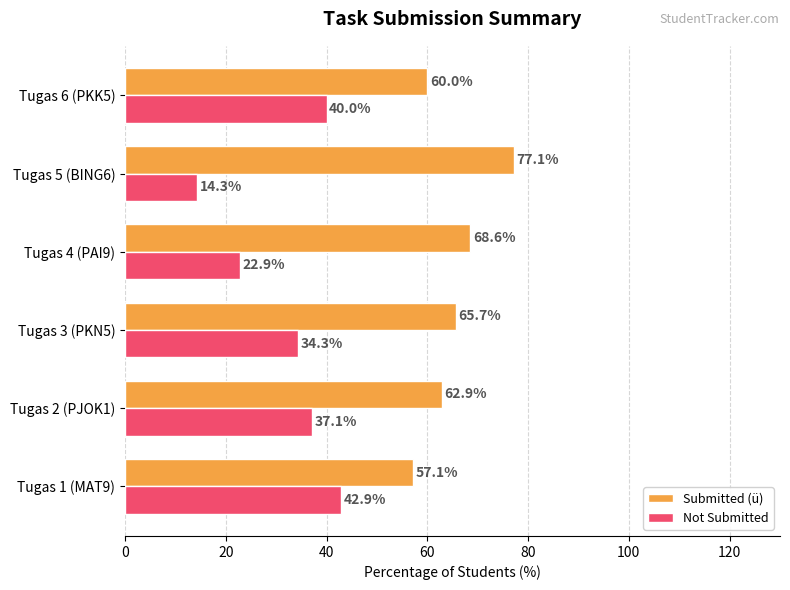

What are all the series names shown in the legend?

Submitted (ü), Not Submitted